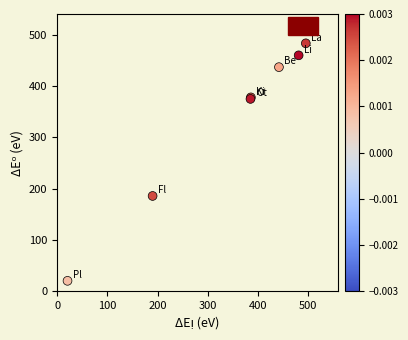

What Y value in the scatter plot is closest to 251?

185.6